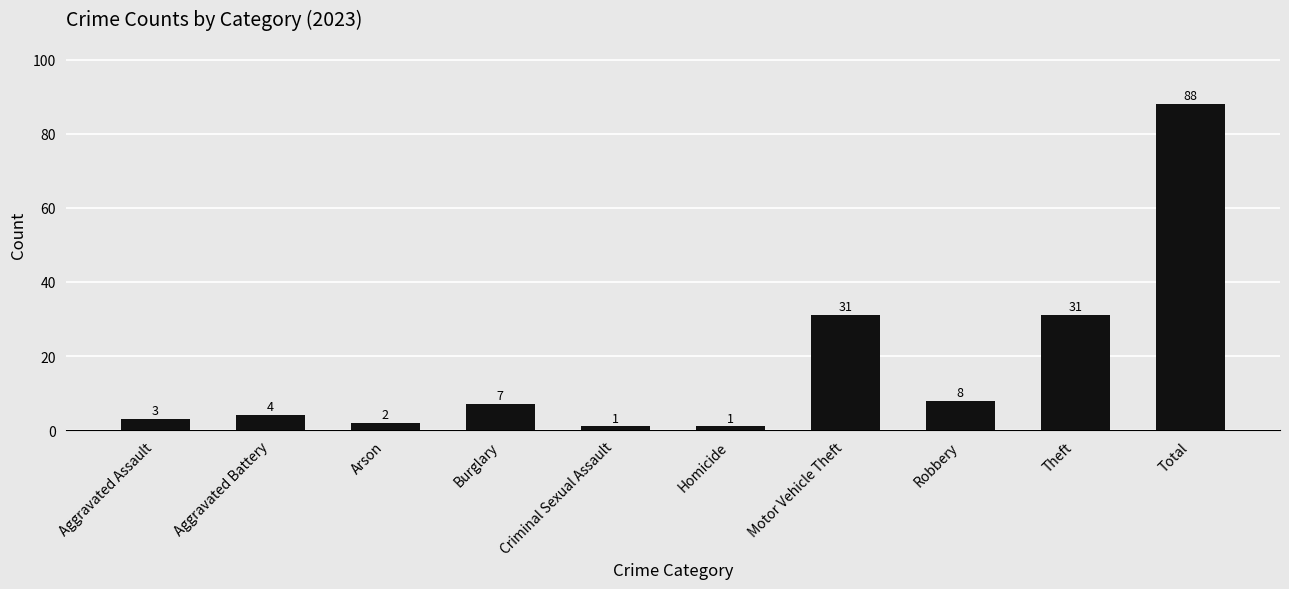

Between Arson and Theft, which is larger?

Theft